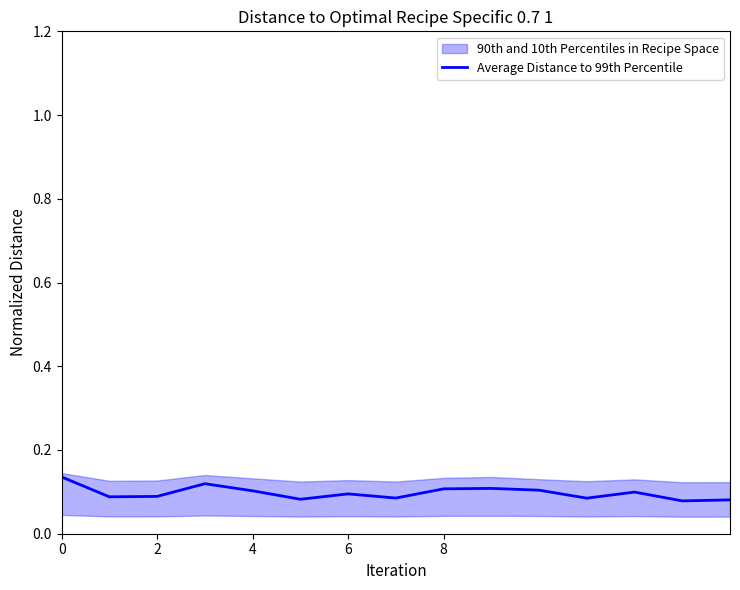

The Average Distance to 99th Percentile series shows 0.1 at 2. True or false?

True